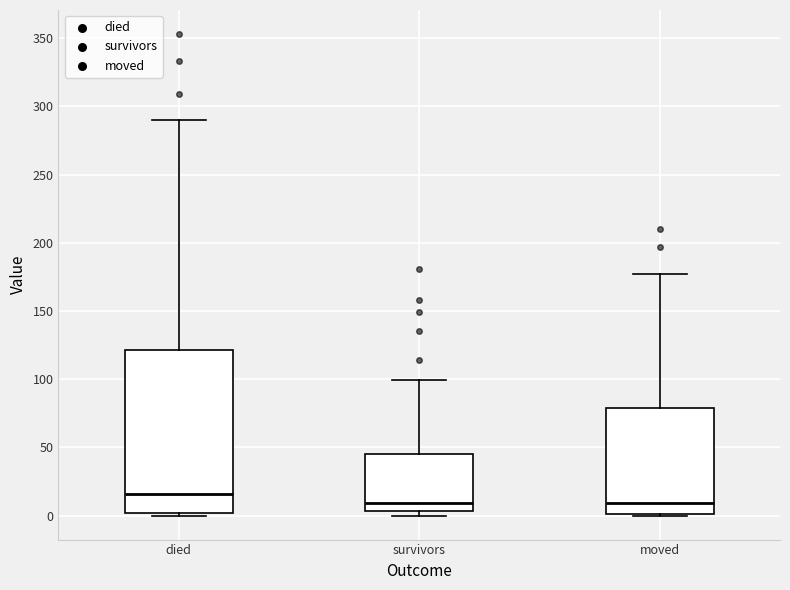

Reading left to right, transcribe this box plot: for each box, give where its median line is, the range the box spans, and where its two whiskers end, as read against the y-axis. The values are not printed on the chart, so give them approximately, as read against the axis.

died: median 15, box 0 to 120, whiskers 0 to 290
survivors: median 10, box 5 to 45, whiskers 0 to 100
moved: median 10, box 0 to 80, whiskers 0 to 175